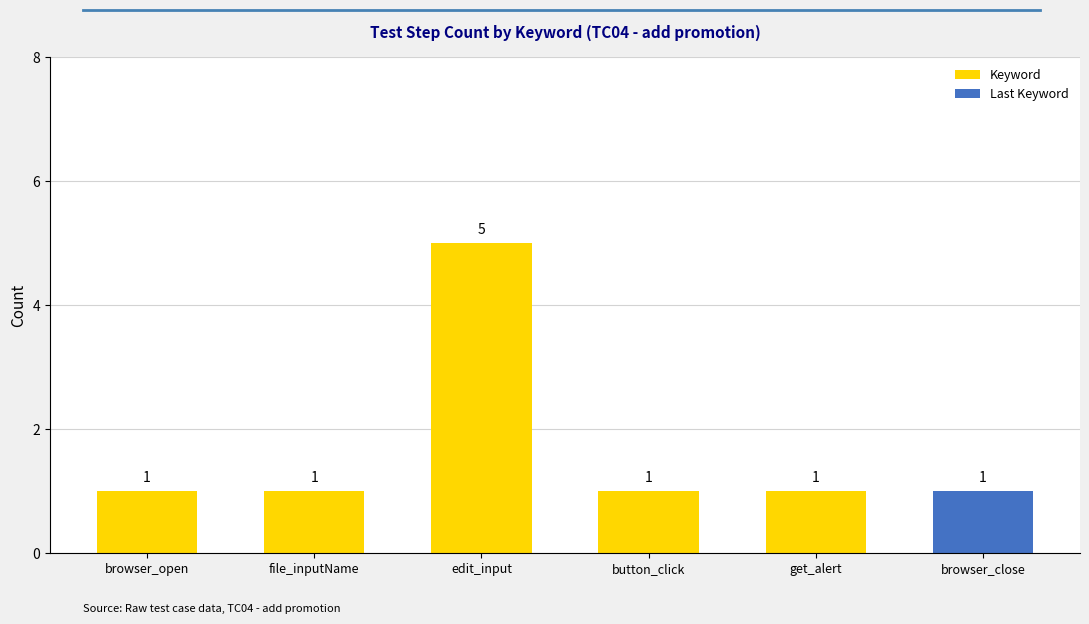

What is the ratio of the value at browser_close to the value at browser_open?

1.0